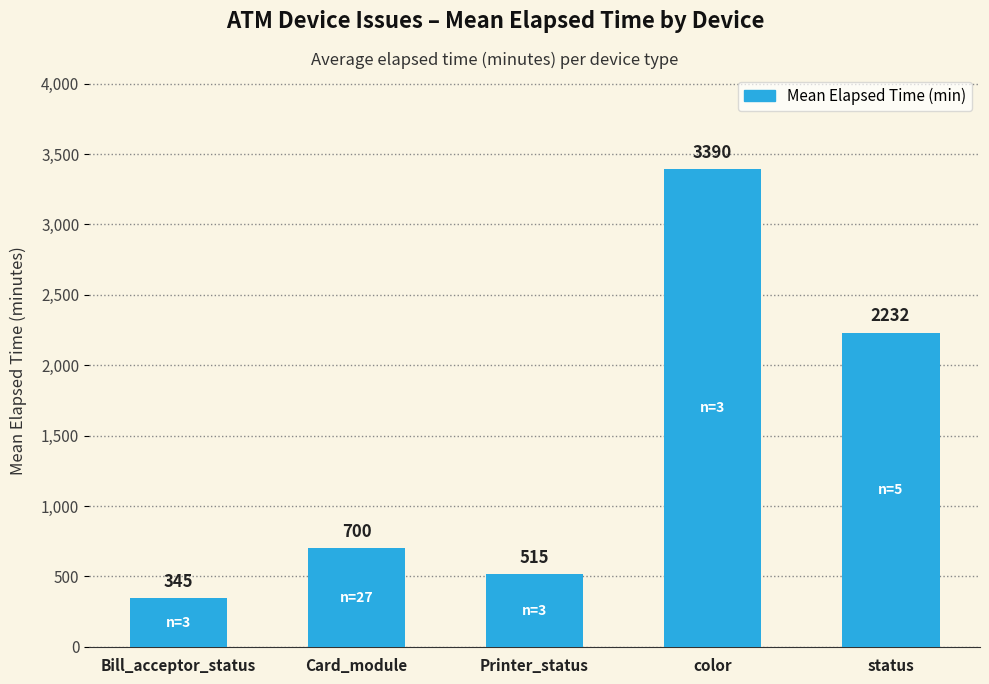

Between color and status, which is larger?

color